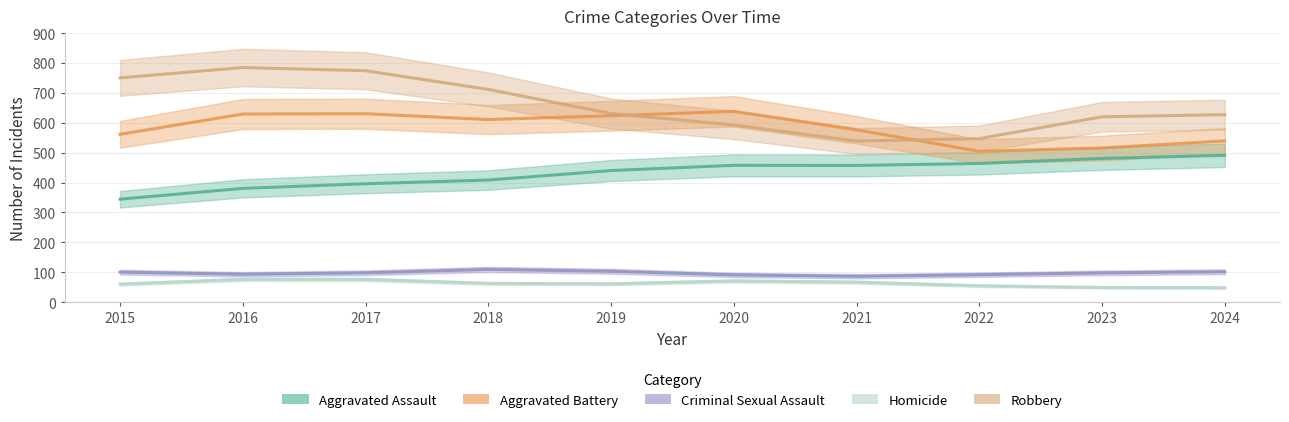

At which category does the chart reach its minimum across all series?

2023